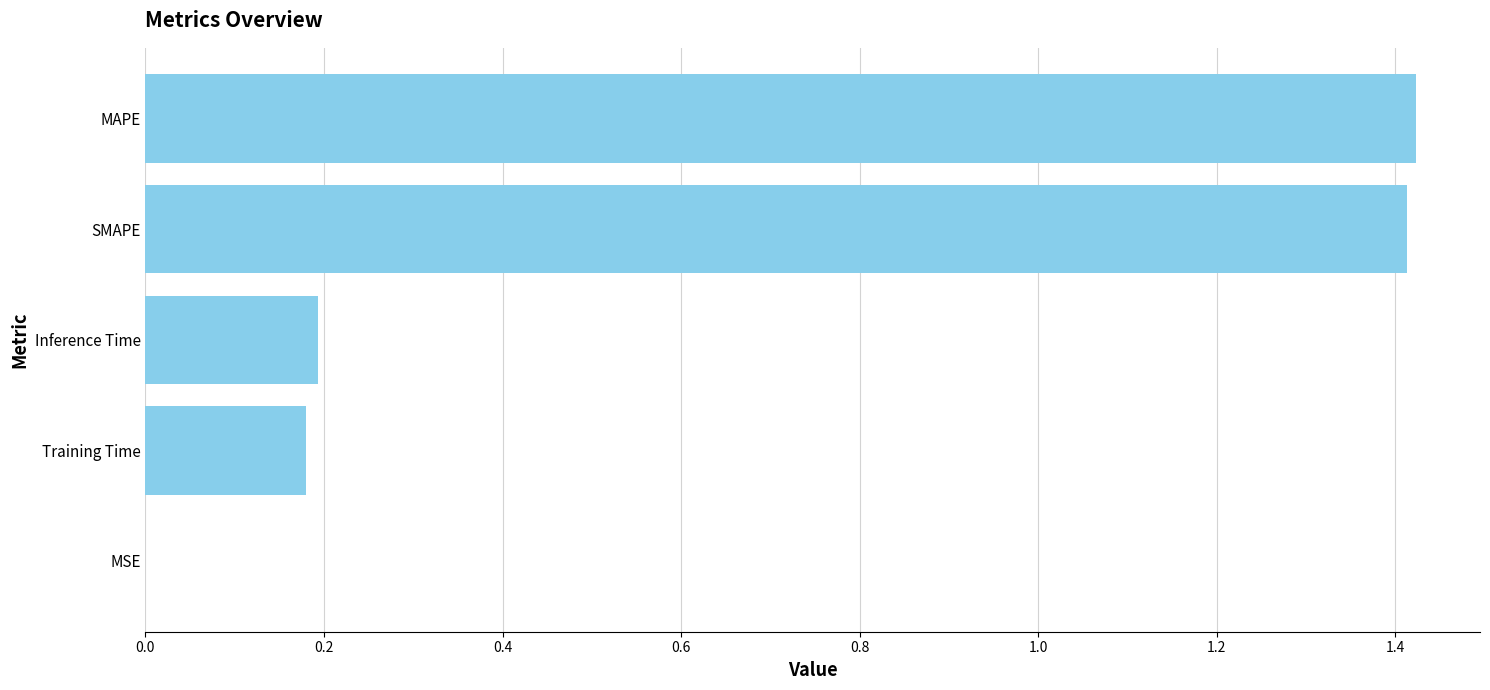

Is it true that the value at Training Time is 0.1?

False